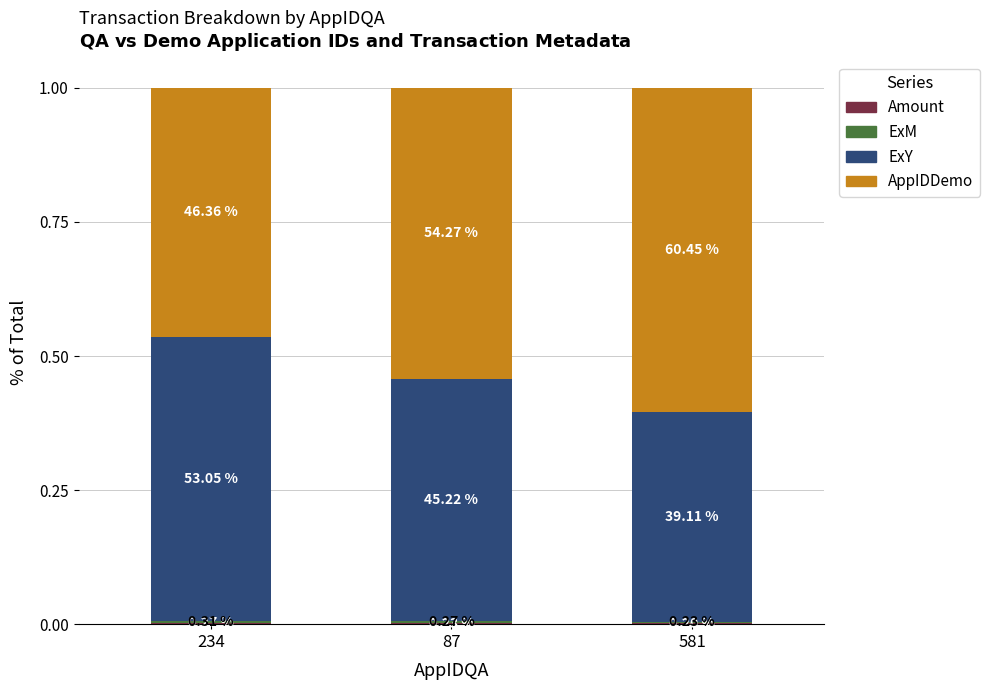

The ExM series shows 0.0 at 234. True or false?

True